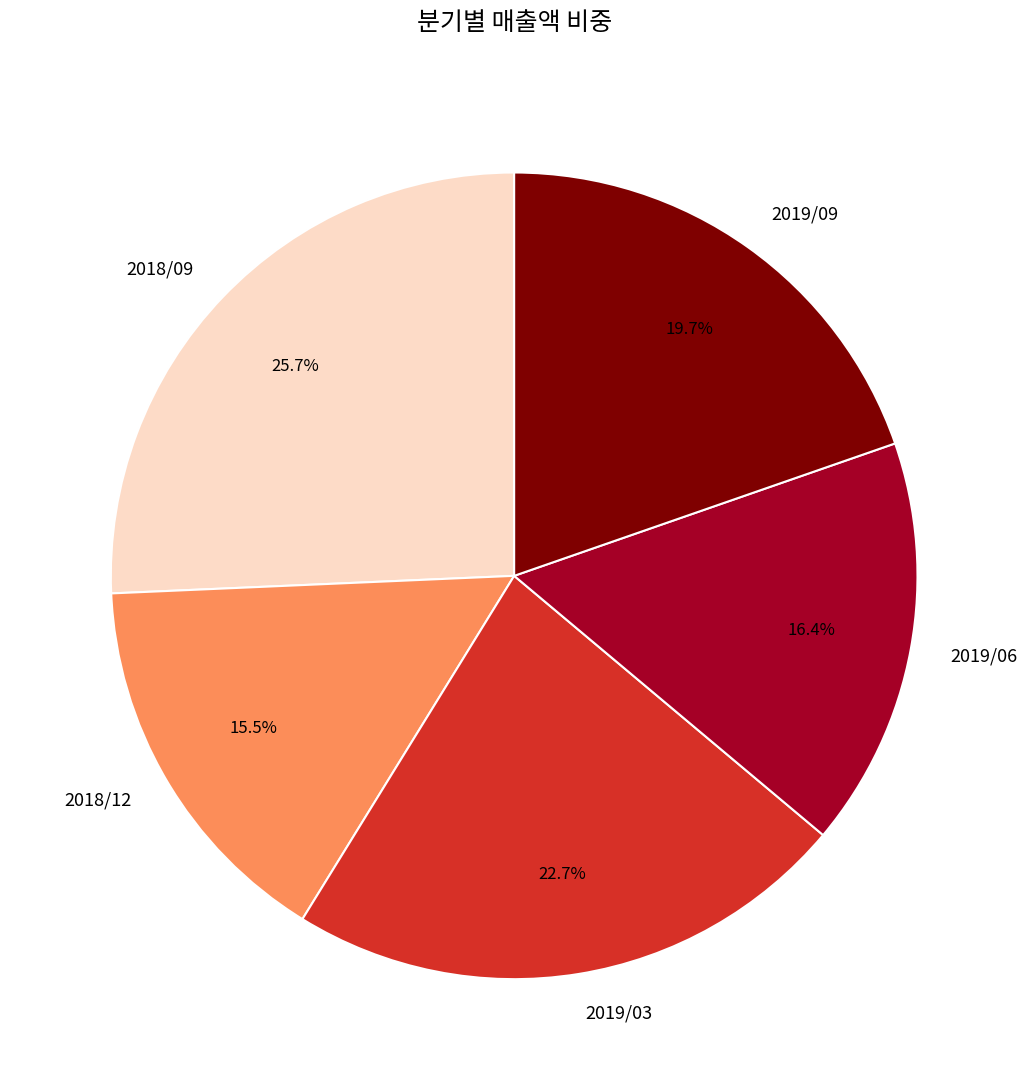

Which has a higher value, 2019/09 or 2018/12?

2019/09